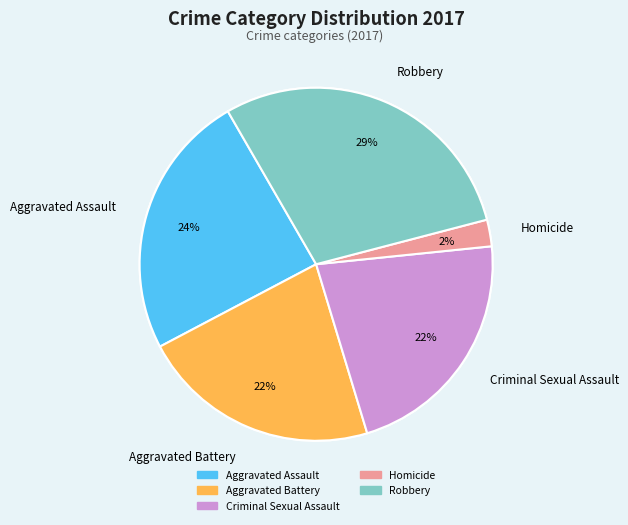

Approximately how many times larger is the value at Robbery compared to Aggravated Assault?

1.2